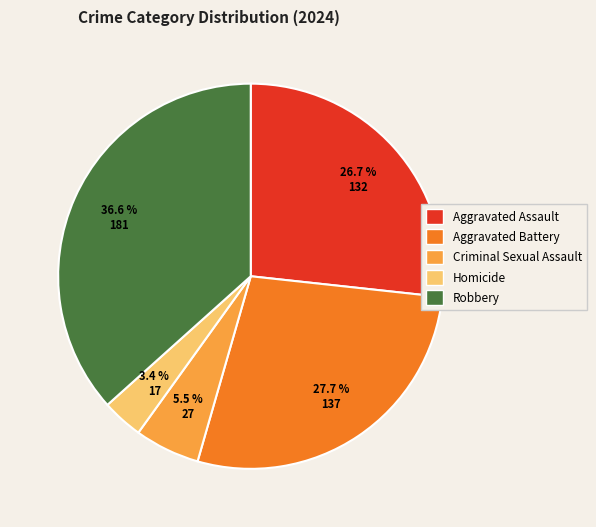

To the nearest percent, what is the combined percentage of Homicide and Criminal Sexual Assault?

9%